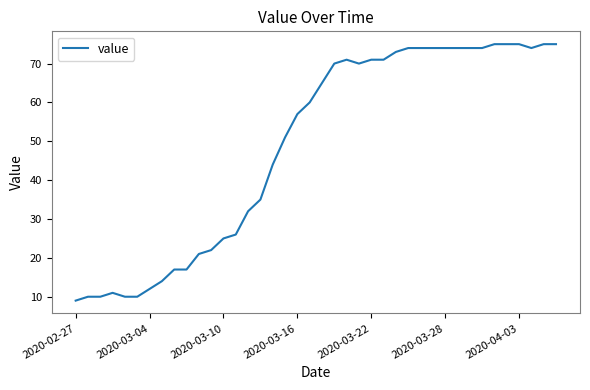

What is the difference between the maximum and minimum values?

66